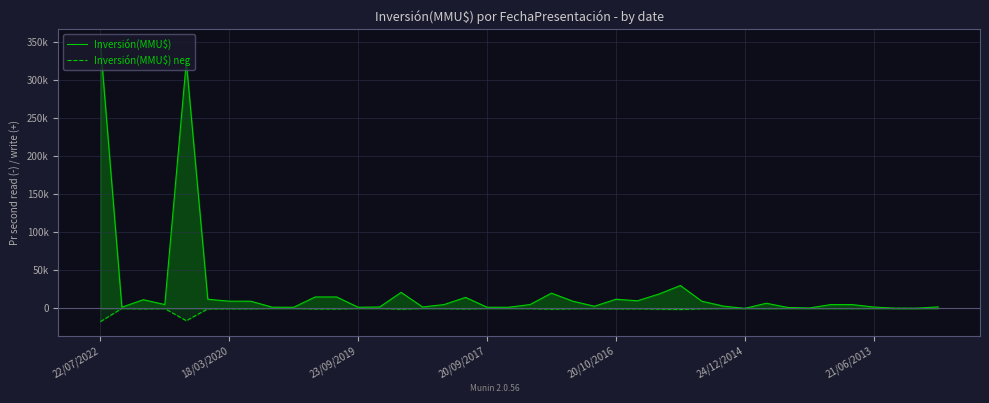

What position from the right is 13?

27